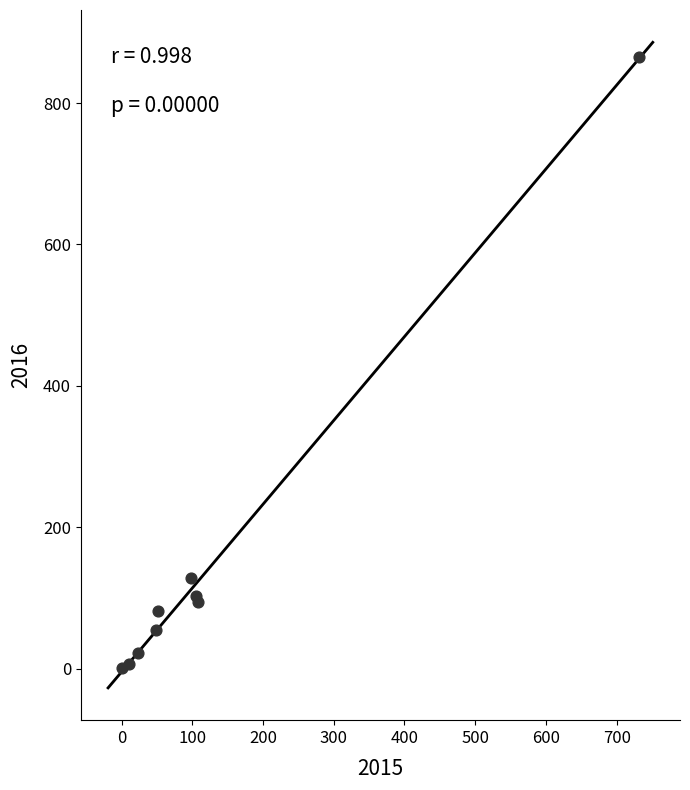

What Y value in the scatter plot is closest to 433?

128